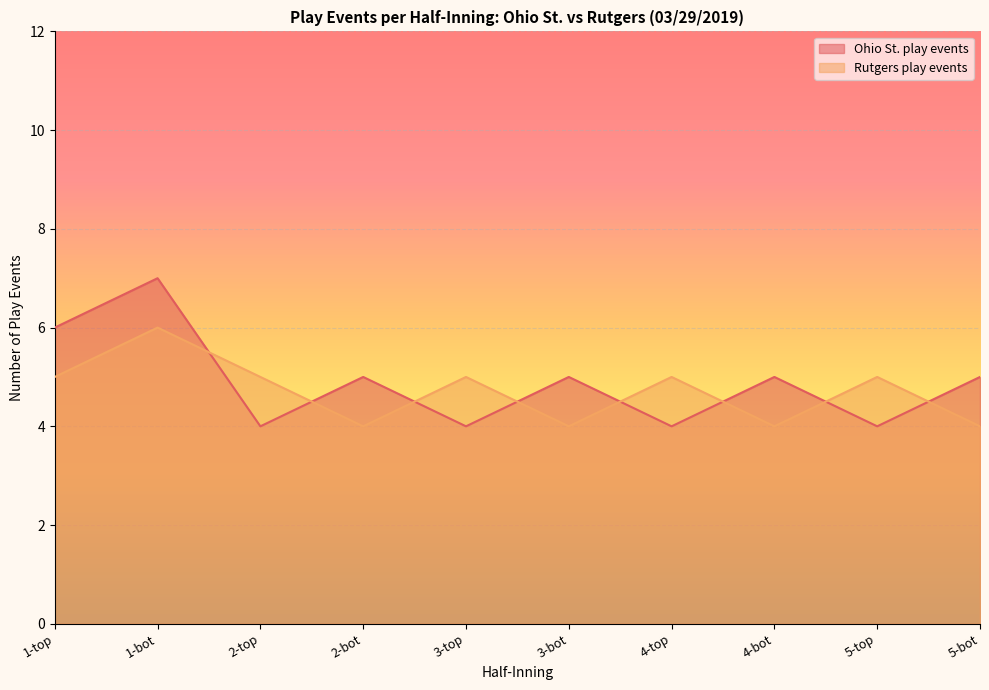

Reading left to right, transcribe all the data shown in this chart.

Ohio St. play events: 6	7	4	5	4	5	4	5	4	5
Rutgers play events: 5	6	5	4	5	4	5	4	5	4